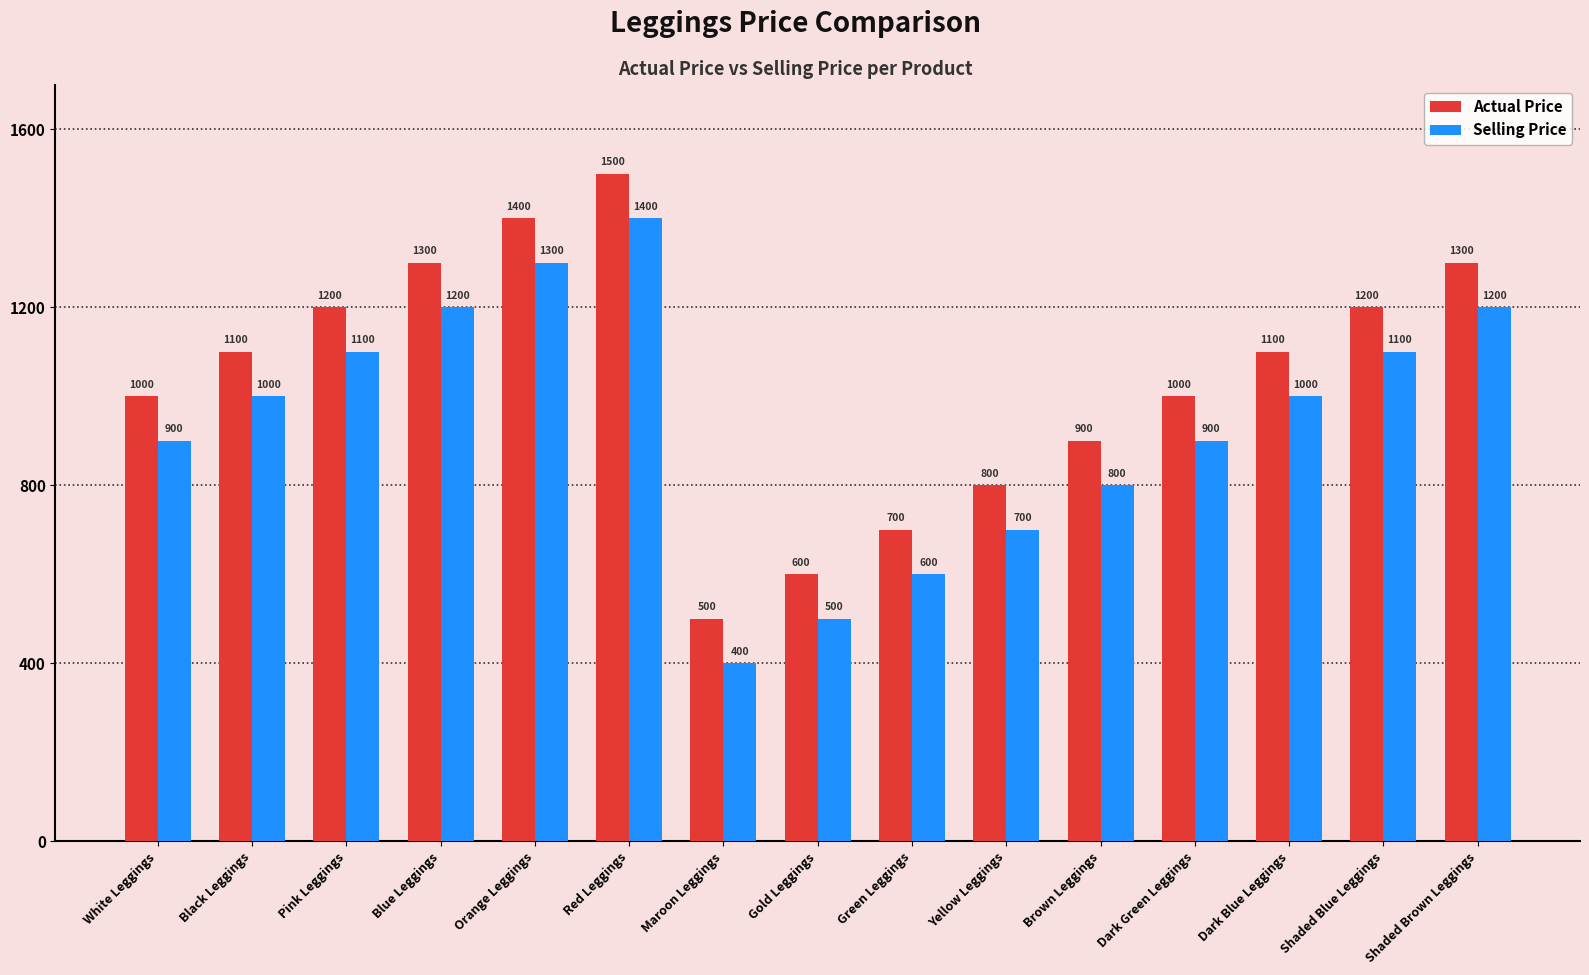

Reading left to right, transcribe all the data shown in this chart.

Actual Price: White Leggings=1000	Black Leggings=1100	Pink Leggings=1200	Blue Leggings=1300	Orange Leggings=1400	Red Leggings=1500	Maroon Leggings=500	Gold Leggings=600	Green Leggings=700	Yellow Leggings=800	Brown Leggings=900	Dark Green Leggings=1000	Dark Blue Leggings=1100	Shaded Blue Leggings=1200	Shaded Brown Leggings=1300
Selling Price: White Leggings=900	Black Leggings=1000	Pink Leggings=1100	Blue Leggings=1200	Orange Leggings=1300	Red Leggings=1400	Maroon Leggings=400	Gold Leggings=500	Green Leggings=600	Yellow Leggings=700	Brown Leggings=800	Dark Green Leggings=900	Dark Blue Leggings=1000	Shaded Blue Leggings=1100	Shaded Brown Leggings=1200